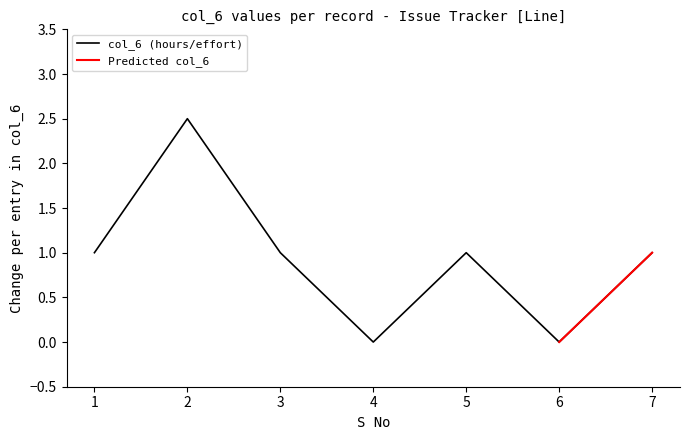

Where does the data first go above 1?

2